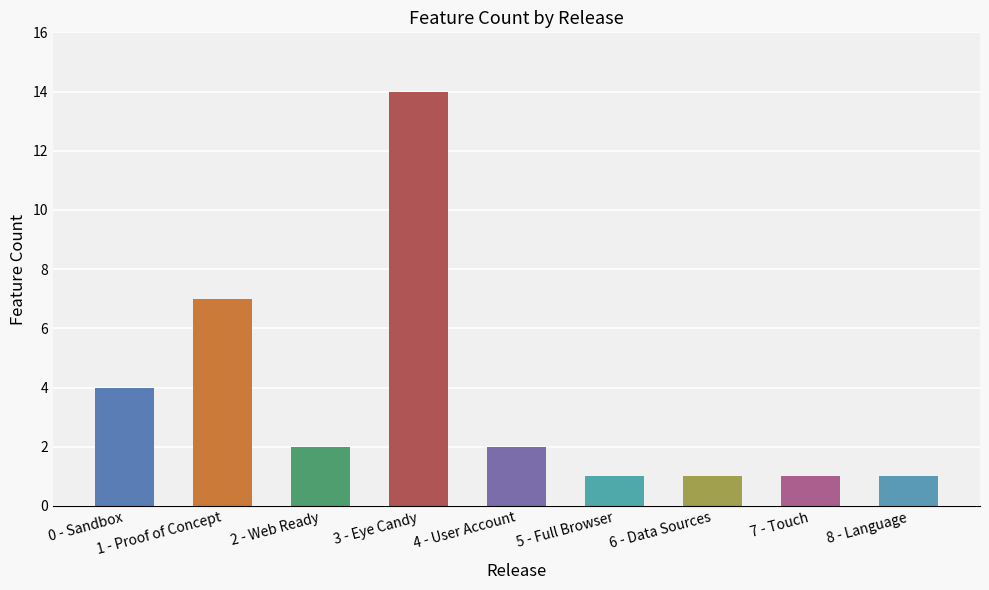

The value at 8 - Language is 1. True or false?

True